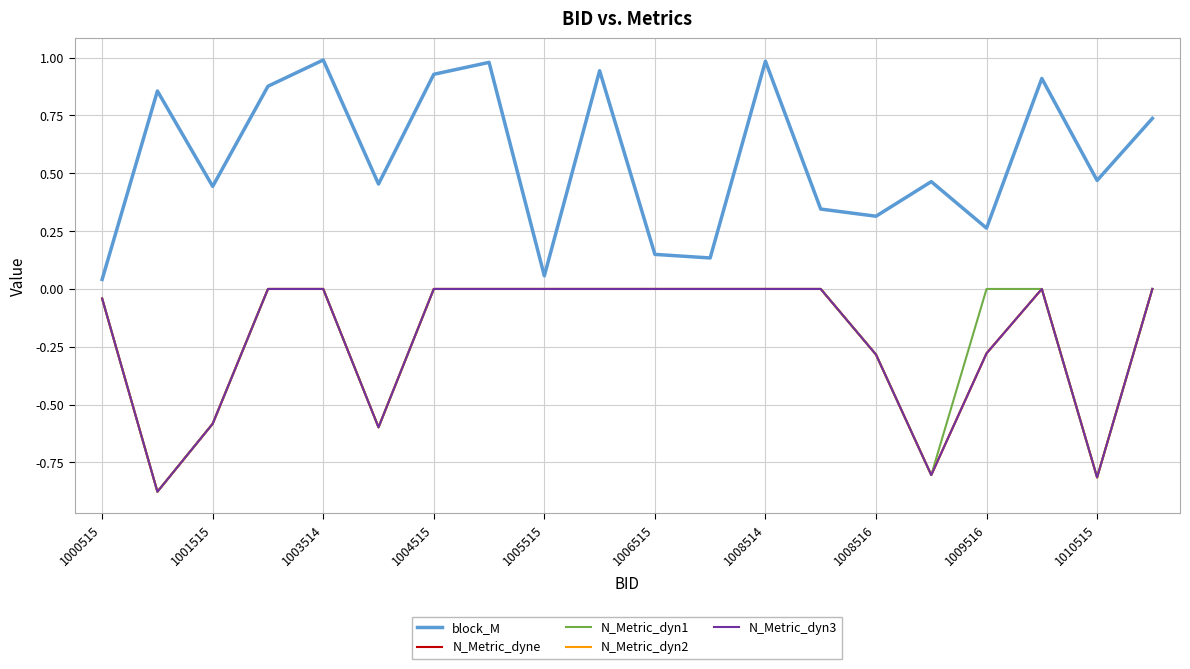

How many lines are shown in the chart?

5